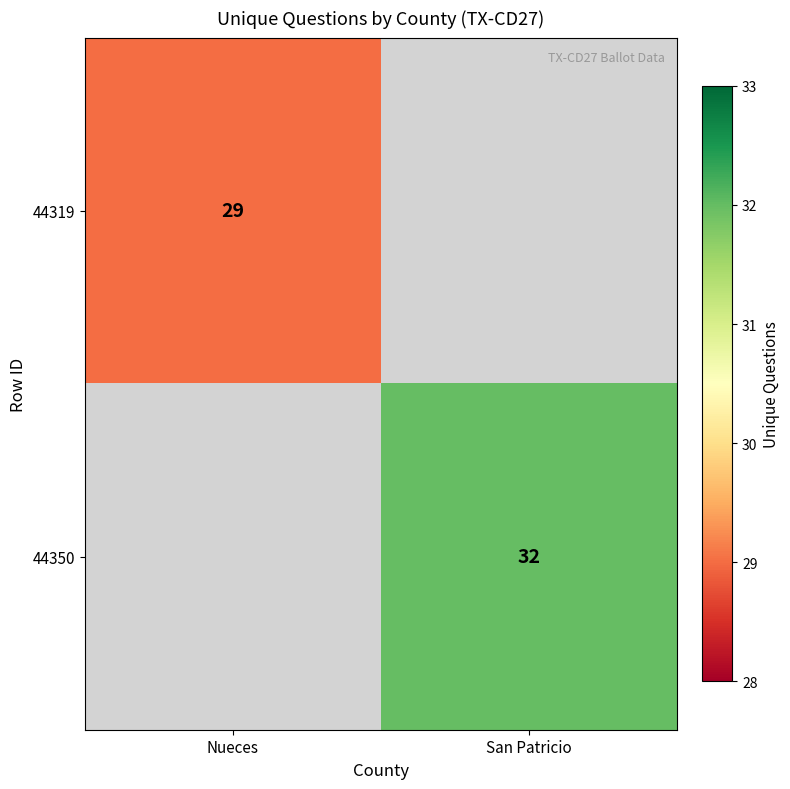

True or false: 44350 has a value of 53 at San Patricio.

False